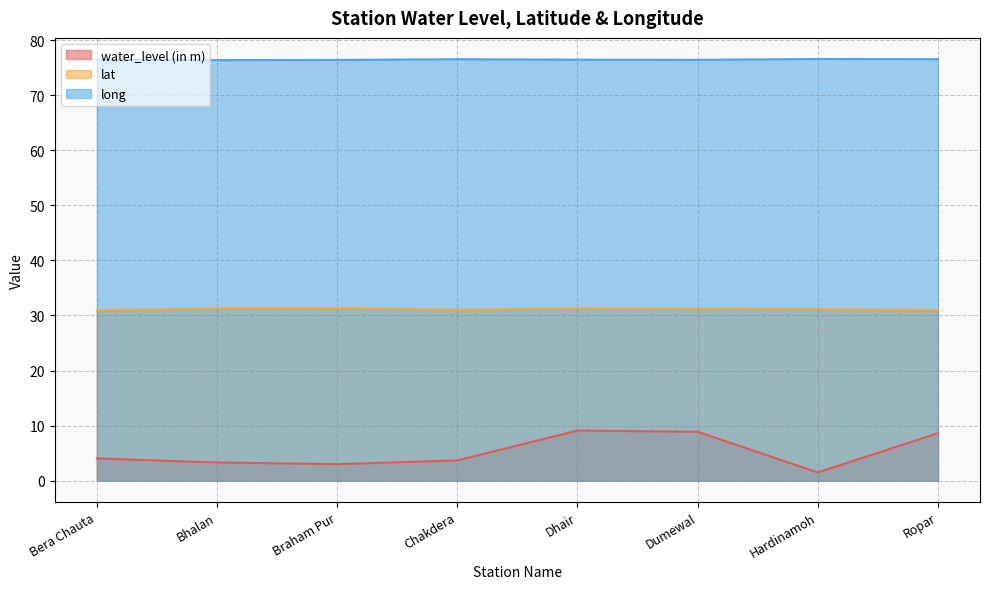

Rank the categories by long value from lowest to highest.

Bhalan, Braham Pur, Dumewal, Dhair, Bera Chauta, Chakdera, Ropar, Hardinamoh